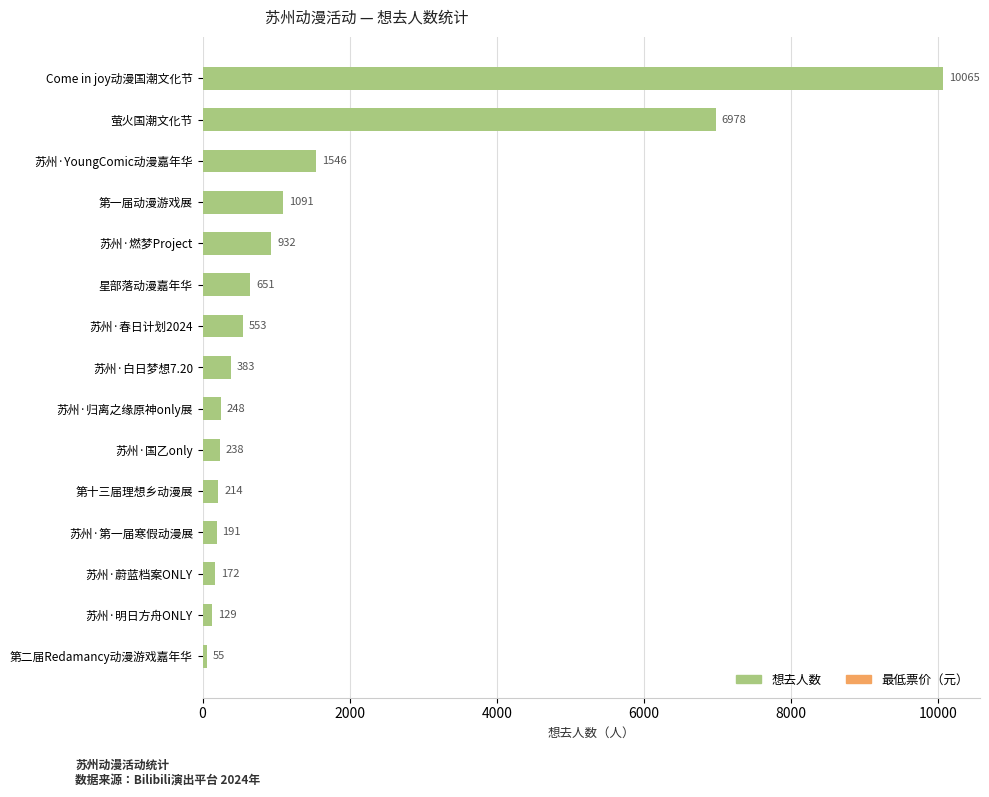

The value at 第十三届理想乡动漫展 is 214. True or false?

True